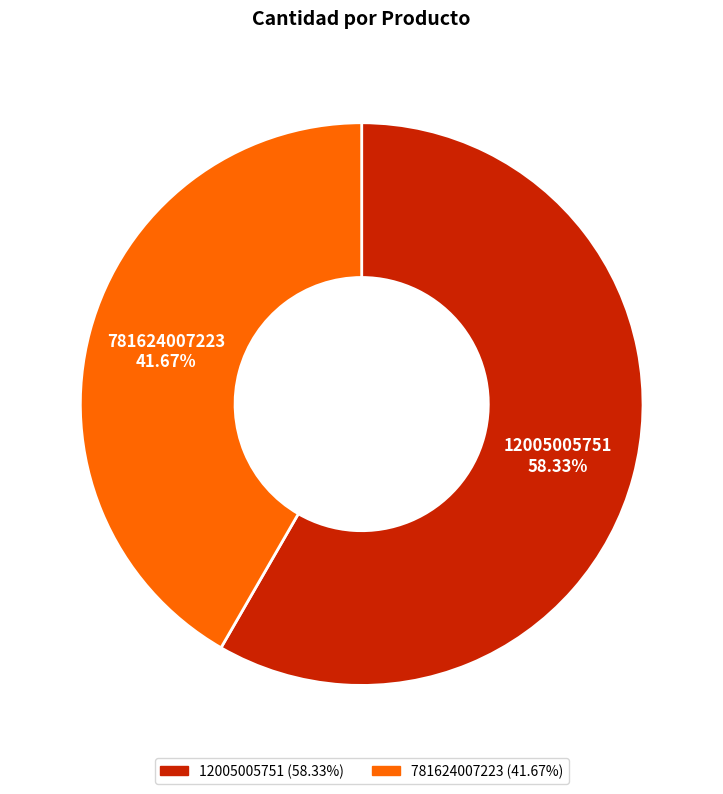

To the nearest percent, what is the average slice percentage?

50%